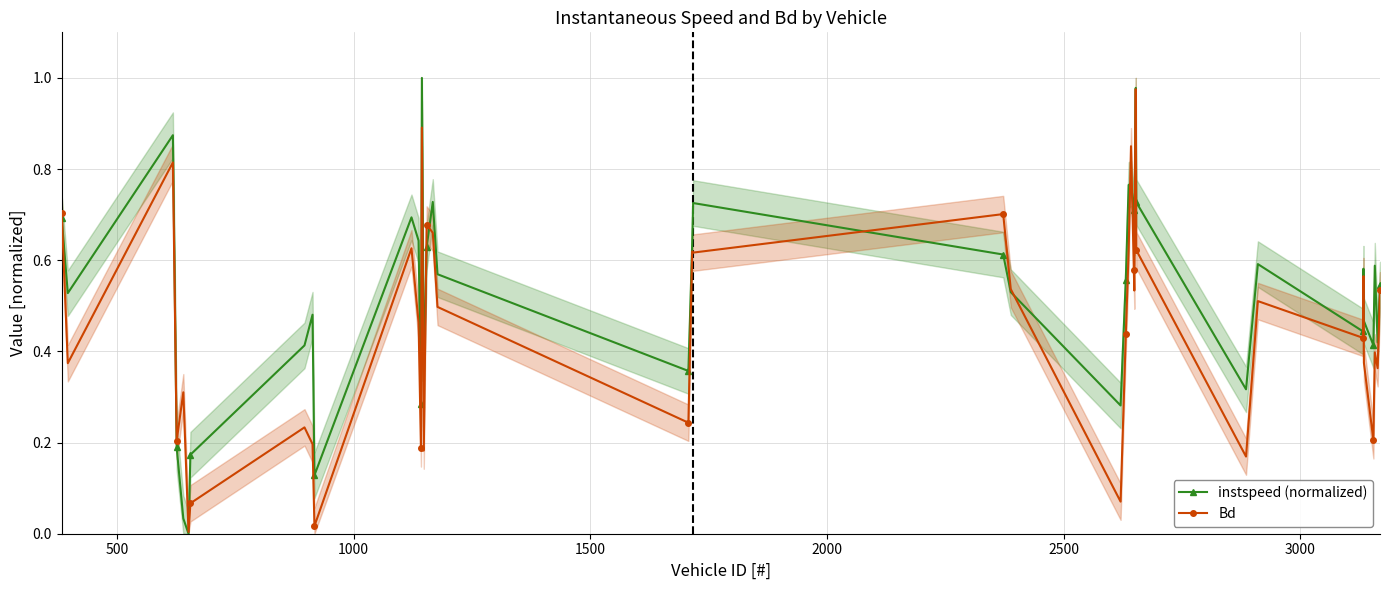

In instspeed (normalized), how many points are lower than both neighbors (excluding endpoints)?

12